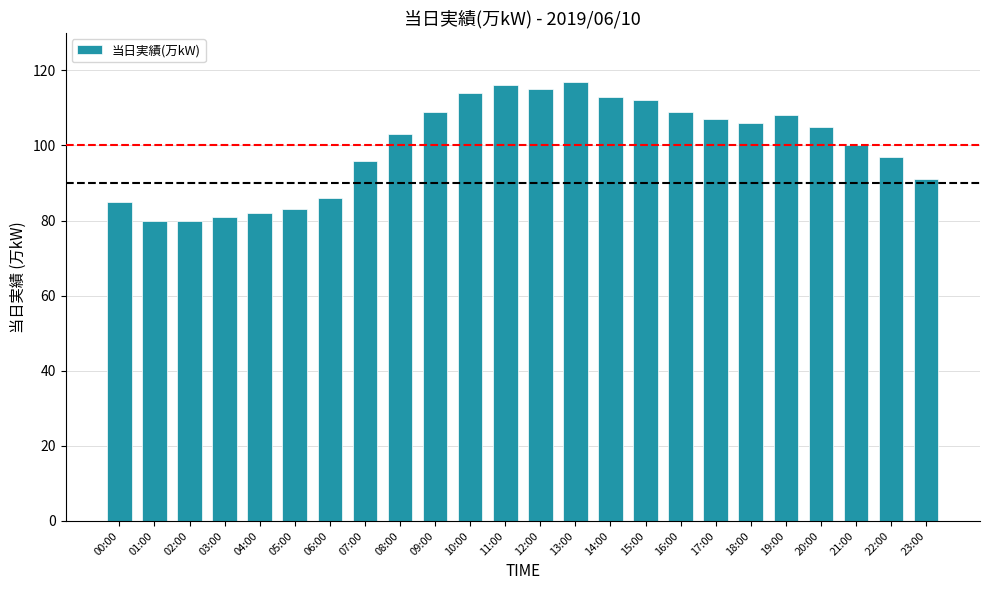

Where does the data first go above 105?

09:00